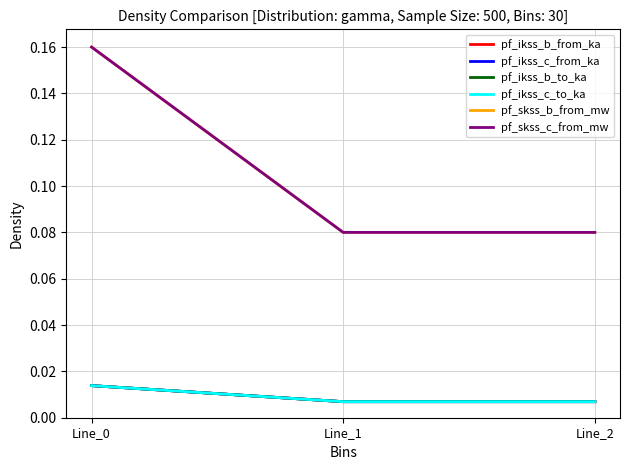

The pf_ikss_c_to_ka series shows 0.0 at Line_0. True or false?

True